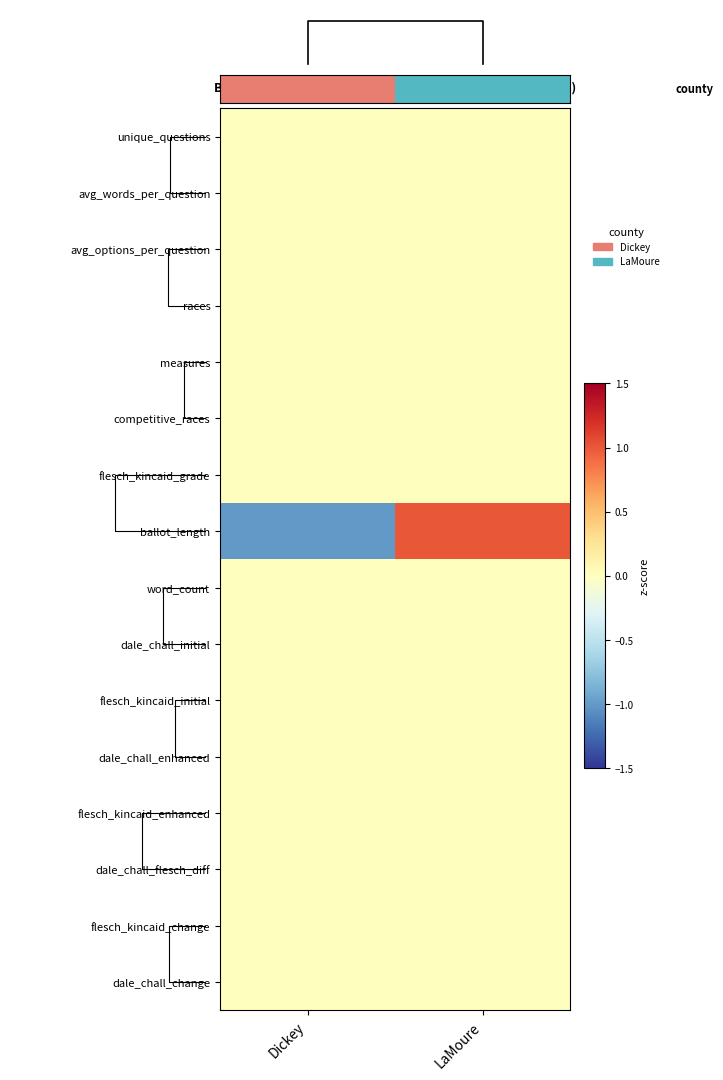

What is the total value across all series at Dickey?

-1